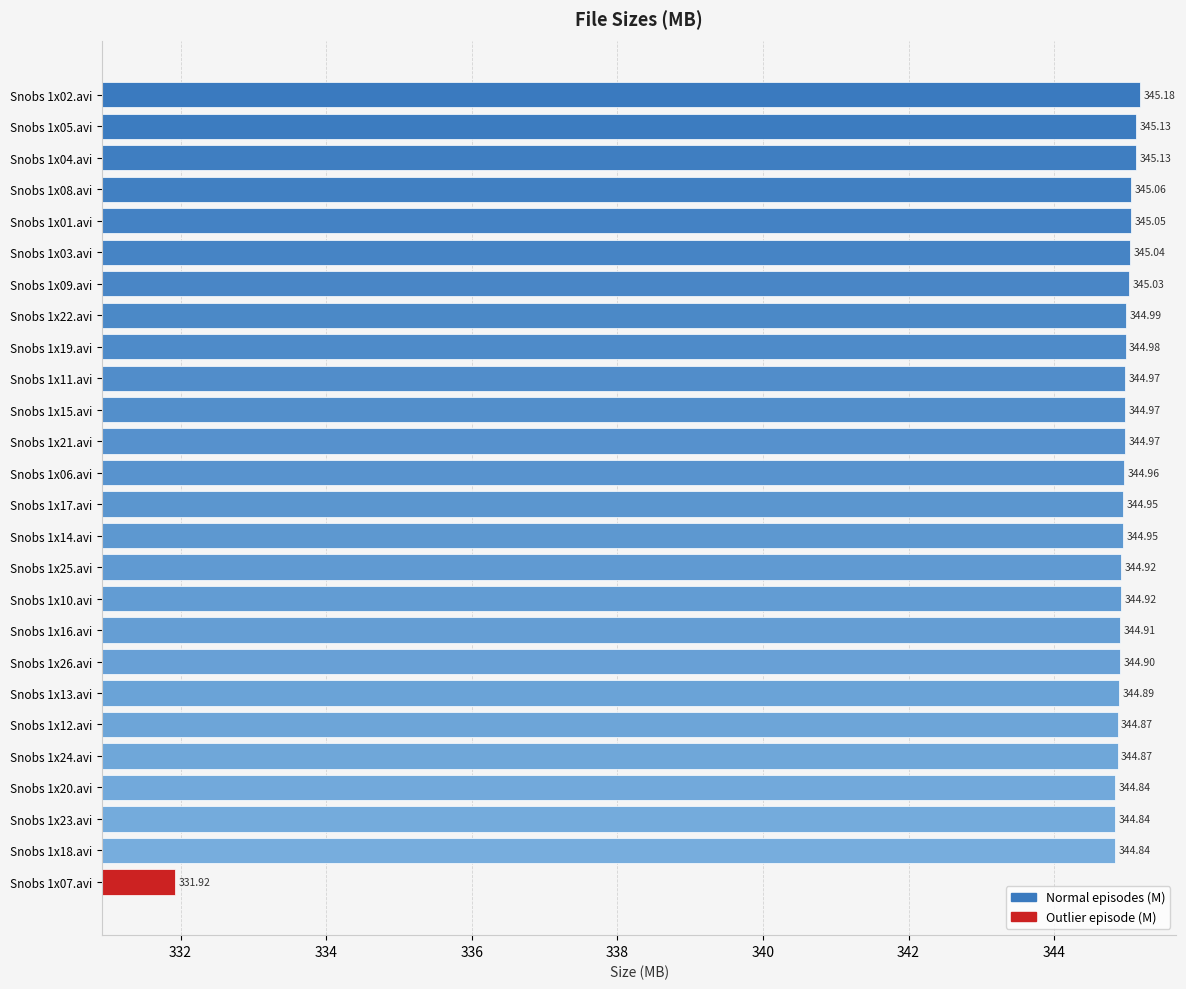

What is the difference between the maximum and minimum values?

13.3